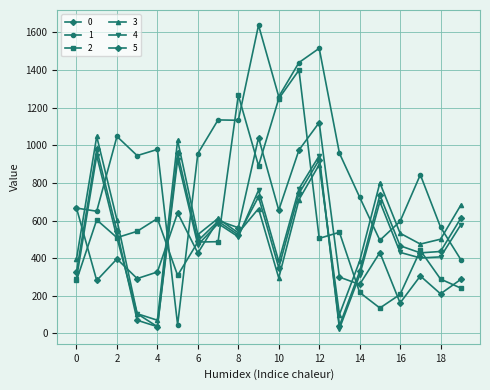

True or false: 5 and 4 cross at least once.

True